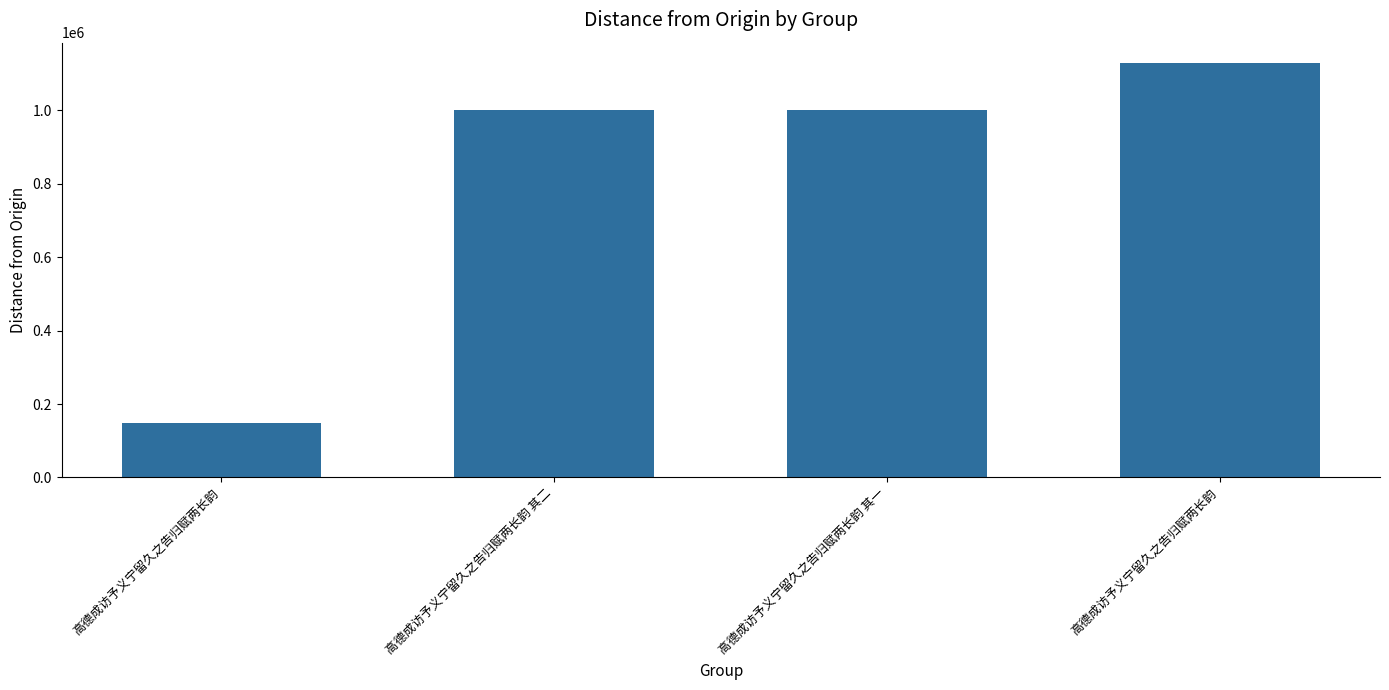

At which category does the chart reach its peak across all series?

高德成访予义宁留久之告归赋两长韵